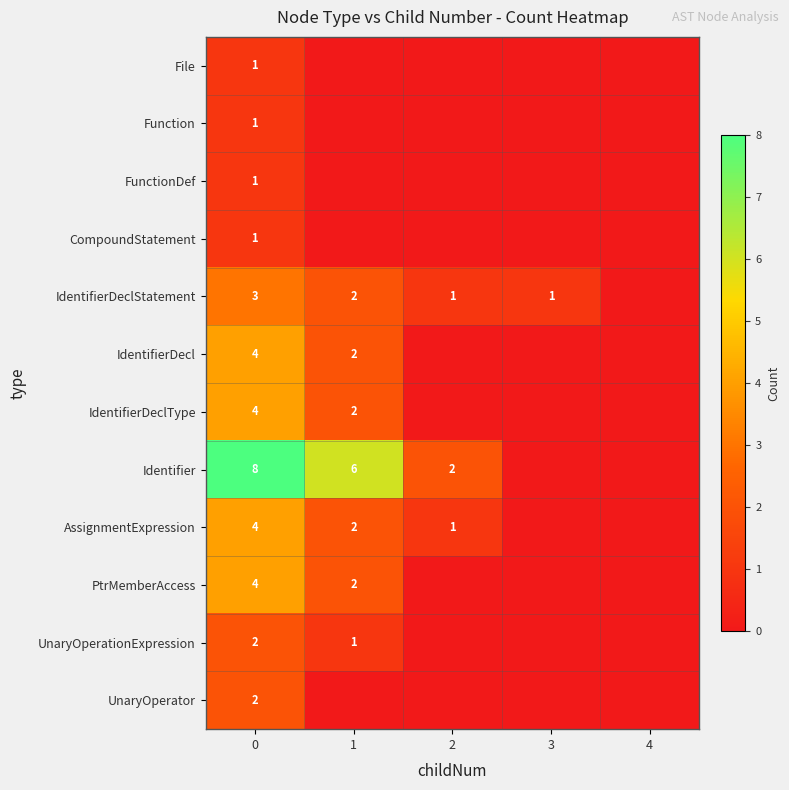

What is the difference between the highest and lowest values at 0?

7